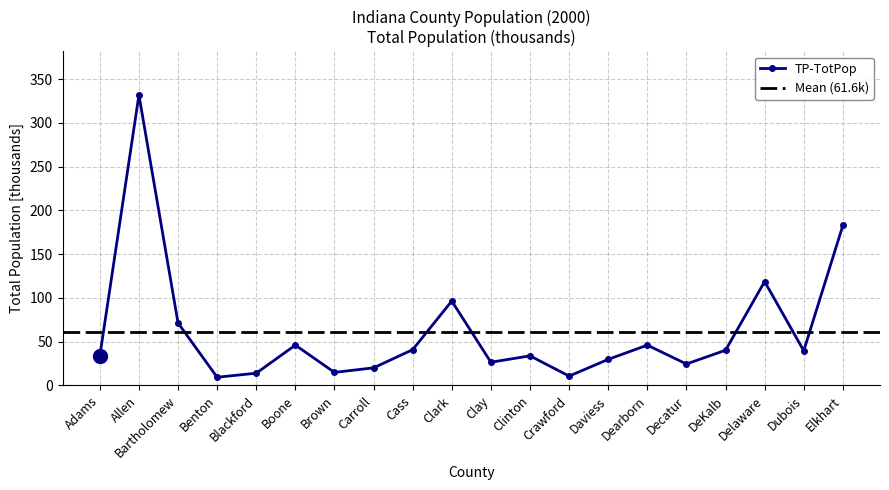

What is the label of the 7th point from the left?

Brown